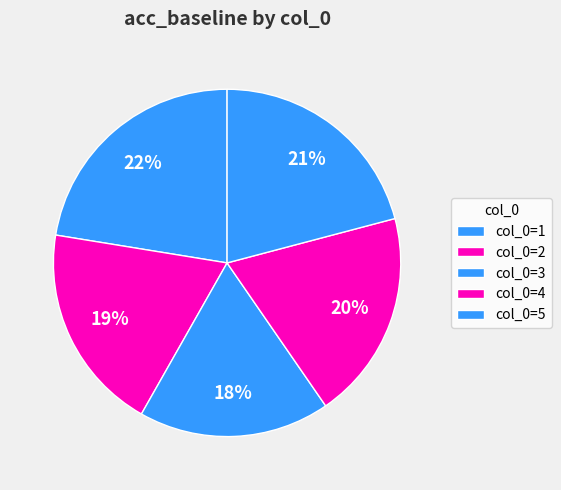

How many segments does this pie chart have?

5